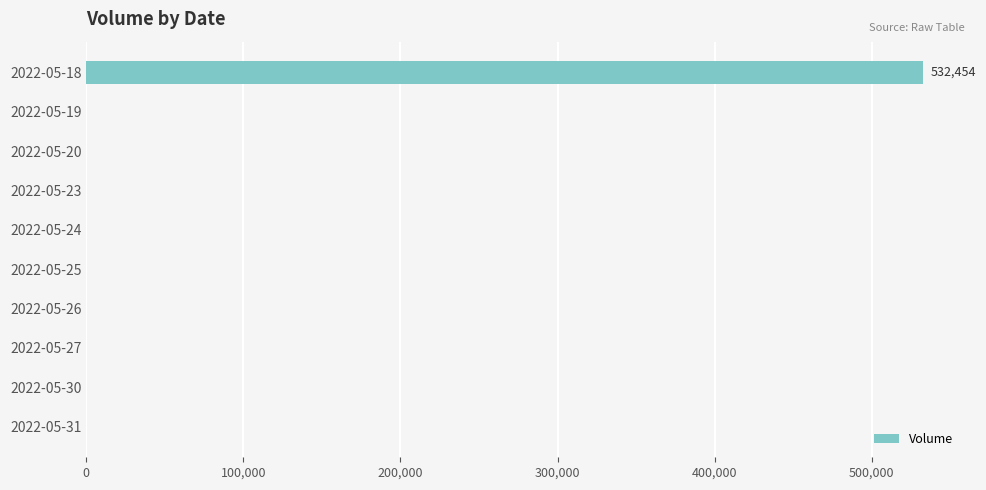

How many categories are shown in the chart?

10